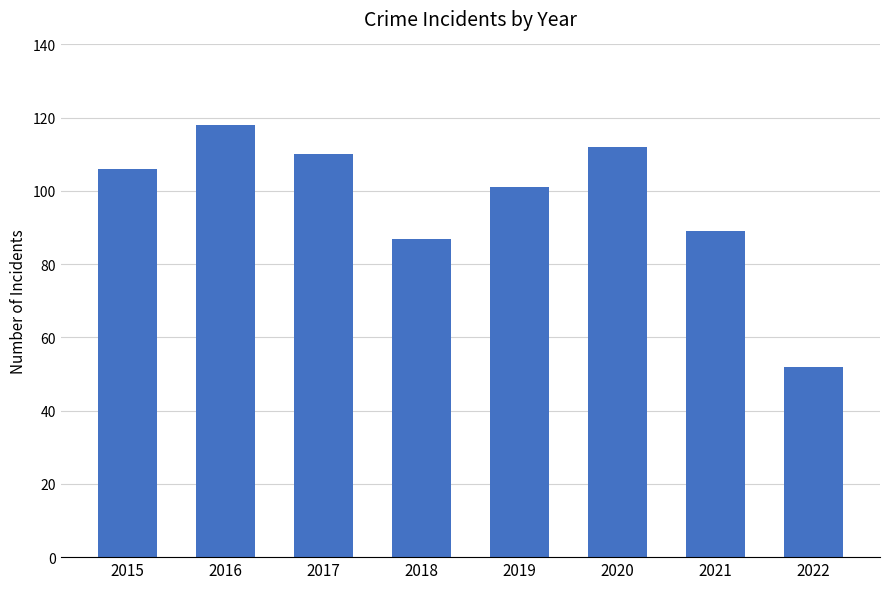

Reading left to right, transcribe all the data shown in this chart.

106	118	110	87	101	112	89	52